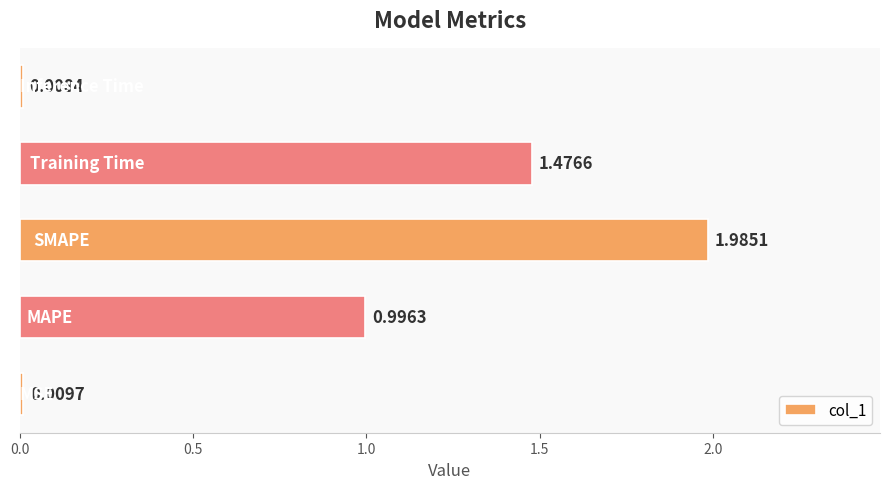

What is the average value?

0.9